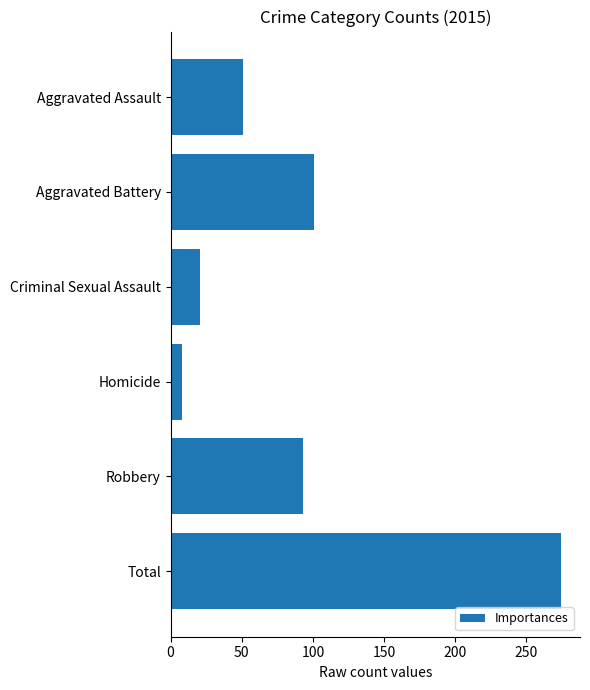

Rank the categories by value from lowest to highest.

Homicide, Criminal Sexual Assault, Aggravated Assault, Robbery, Aggravated Battery, Total